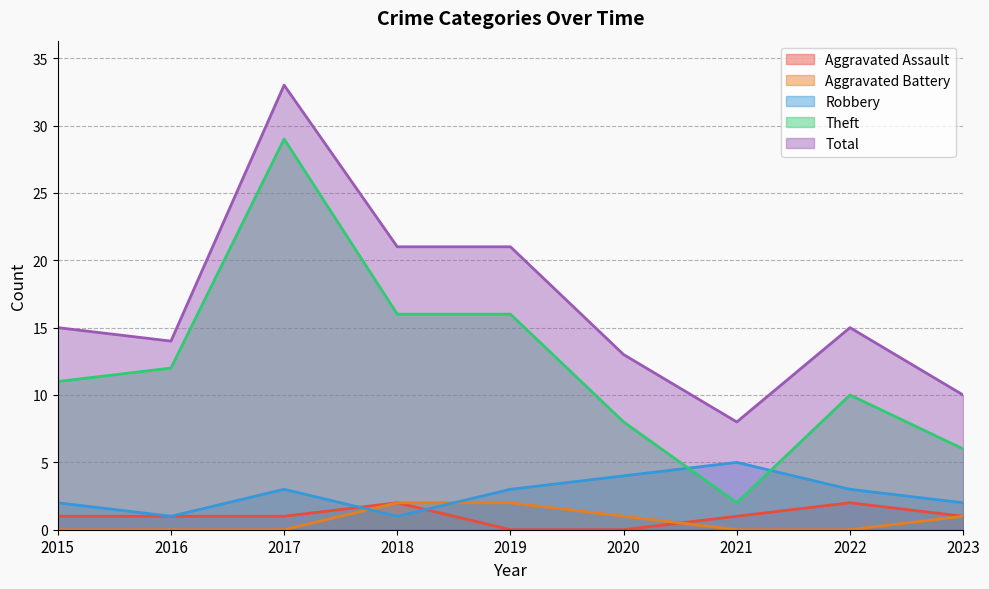

At how many categories does at least one series exceed 10?

7